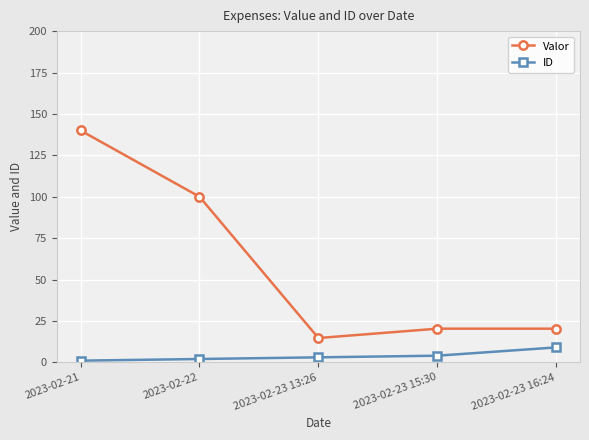

What are all the series names shown in the legend?

Valor, ID